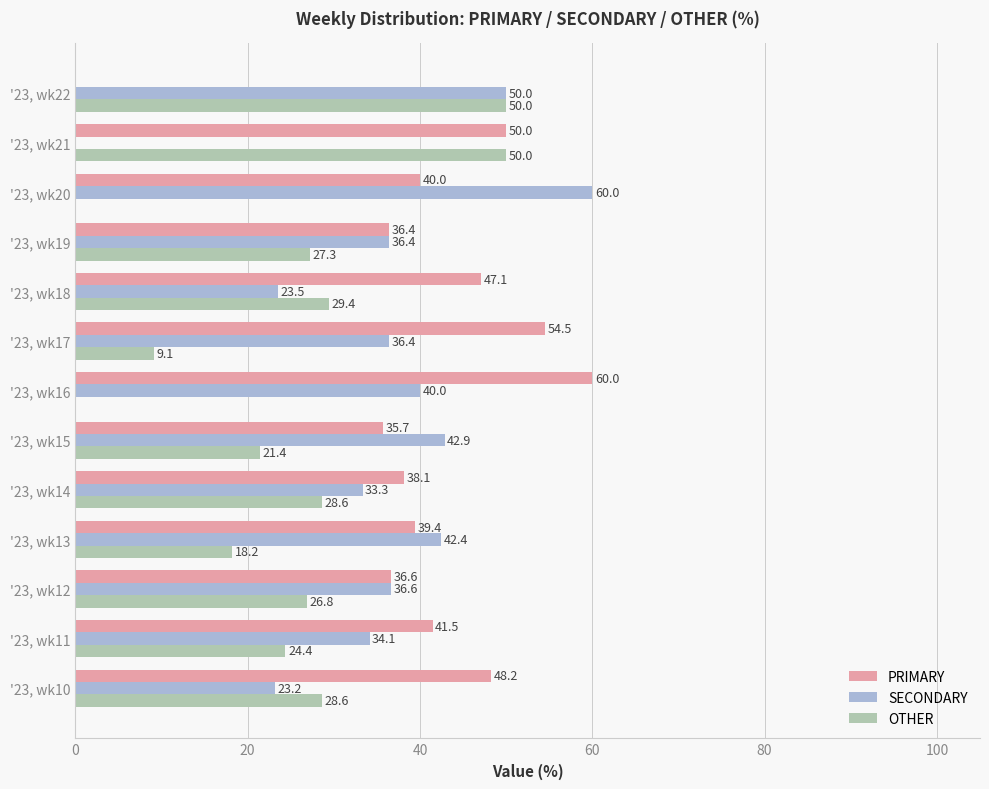

Between '23, wk12 and '23, wk18, which series saw the biggest shift?

SECONDARY